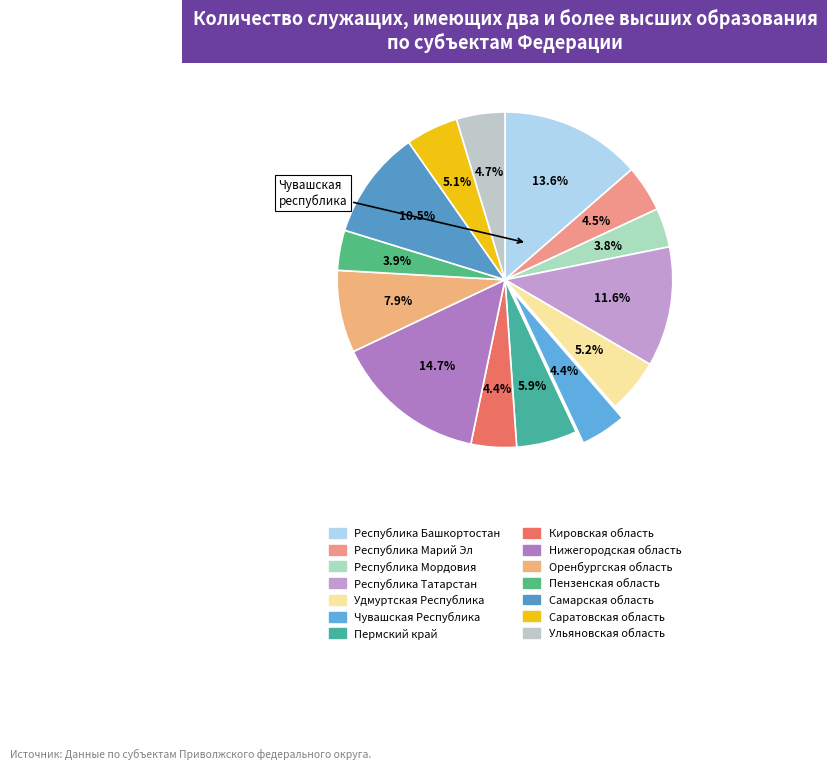

Does any single category account for the majority?

No